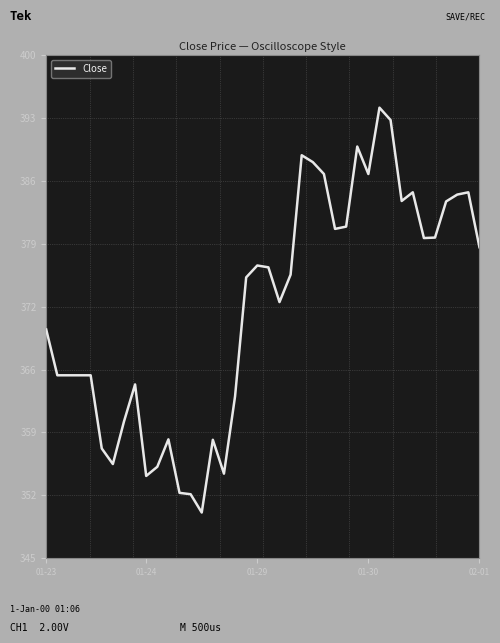

What is the smallest value displayed?

350.0